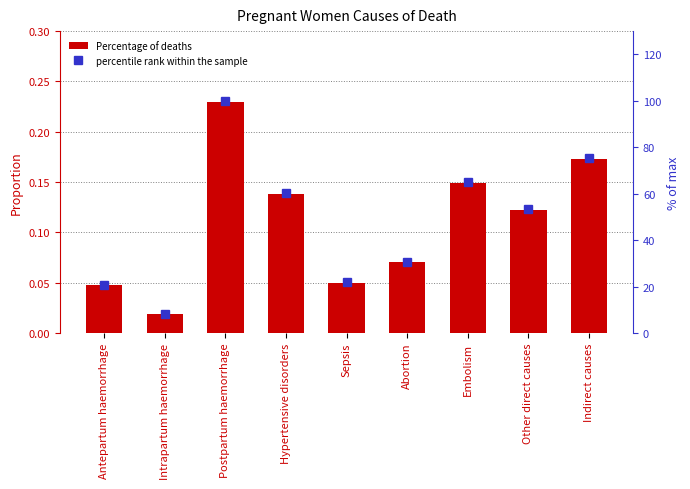

Which series has the largest range (max minus min)?

percentile rank within the sample